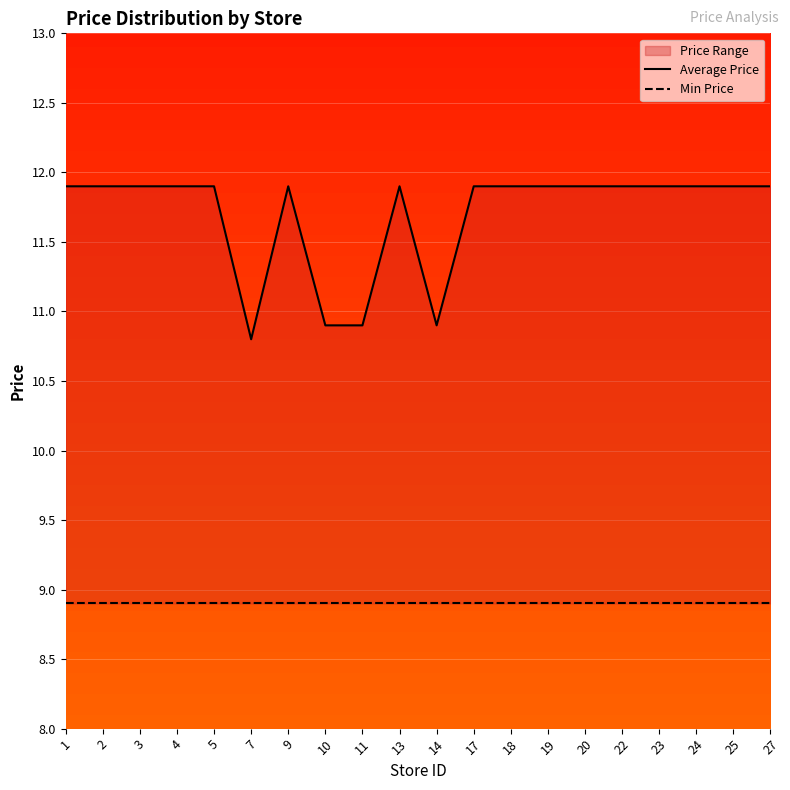

How many data points in Average Price are less than 11?

4